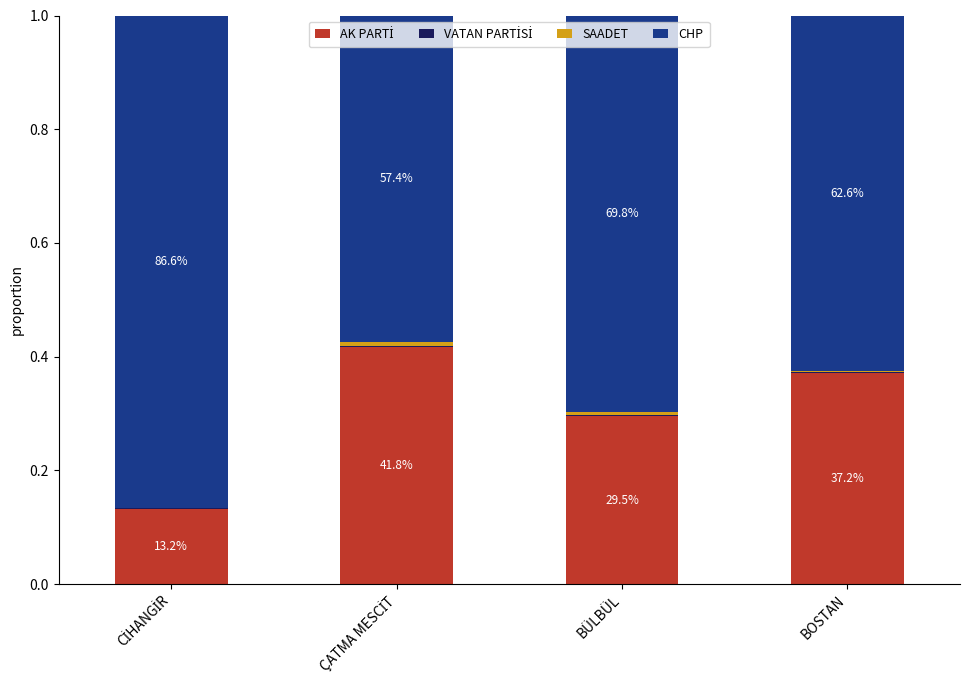

Which series has the largest total across all categories?

CHP